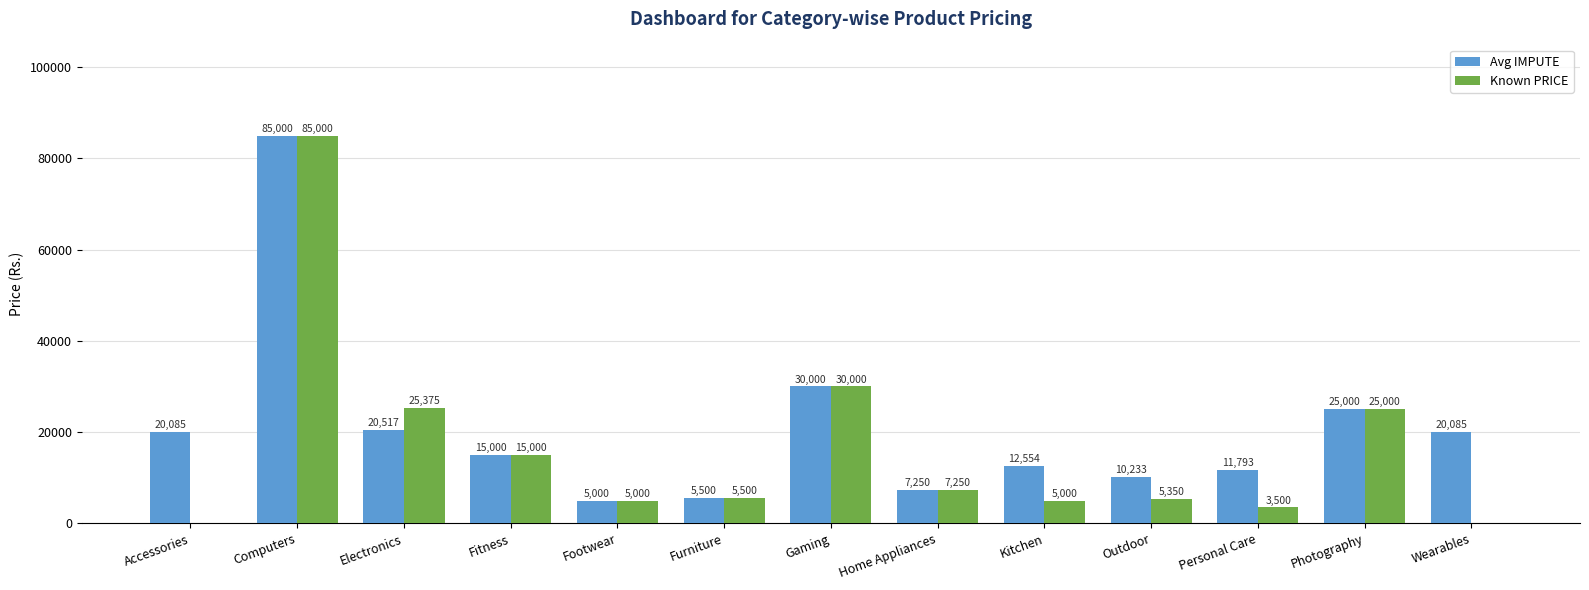

What is the total value across all series at Home Appliances?

14500